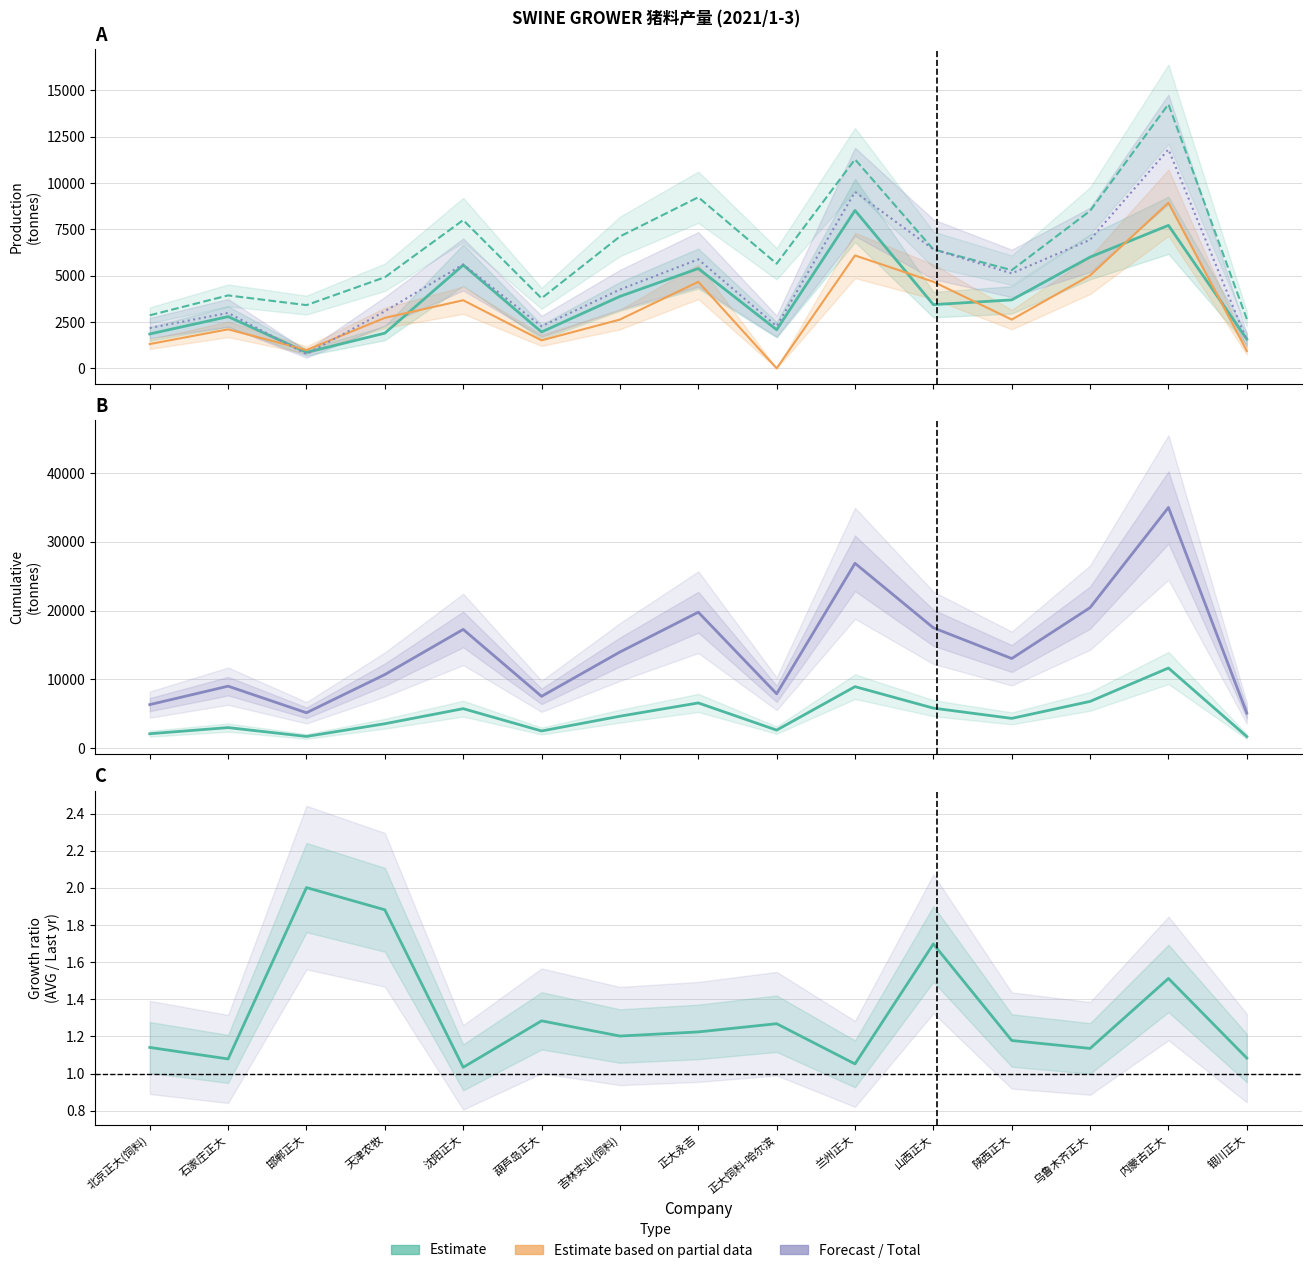

What is the total value across all series at 正大饲料-哈尔滨?

20565.6